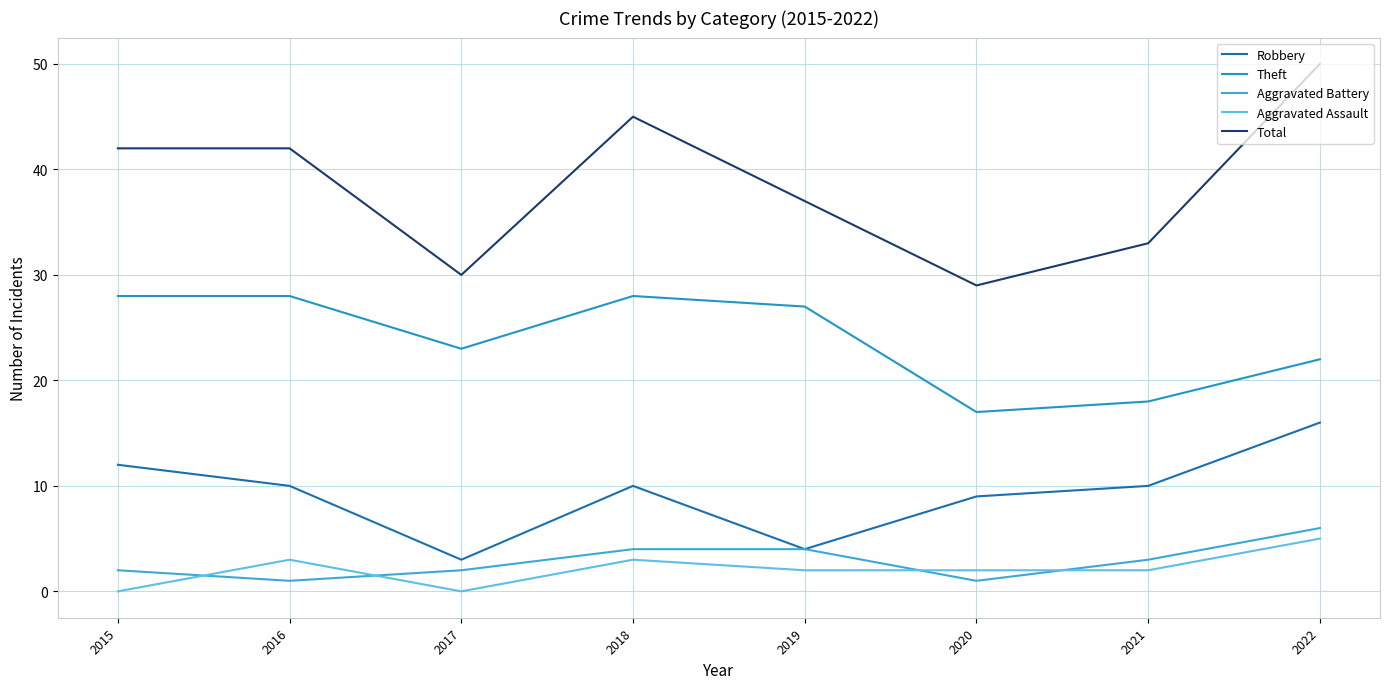

True or false: Robbery and Total cross at least once.

False